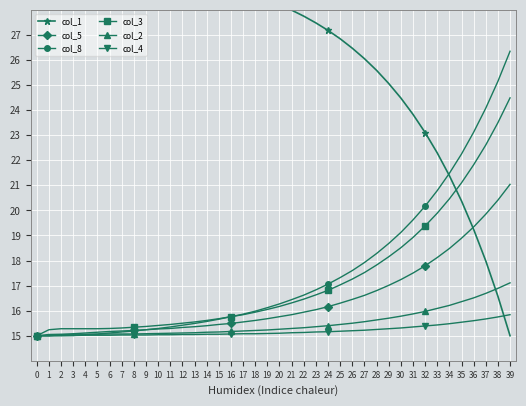

True or false: col_3 and col_8 cross at least once.

False